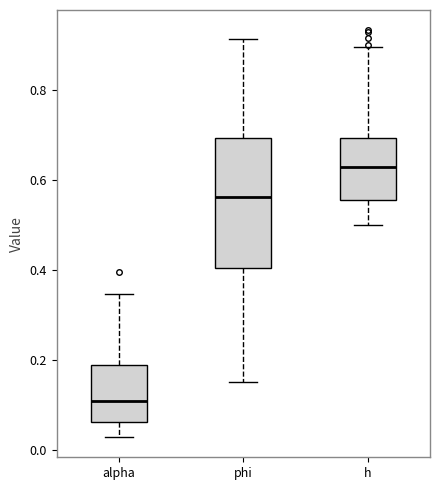

Reading left to right, transcribe this box plot: for each box, give where its median line is, the range the box spans, and where its two whiskers end, as read against the y-axis. The values are not printed on the chart, so give them approximately, as read against the axis.

alpha: median 0.10, box 0.06 to 0.18, whiskers 0.02 to 0.34
phi: median 0.56, box 0.40 to 0.70, whiskers 0.16 to 0.92
h: median 0.62, box 0.56 to 0.70, whiskers 0.50 to 0.90